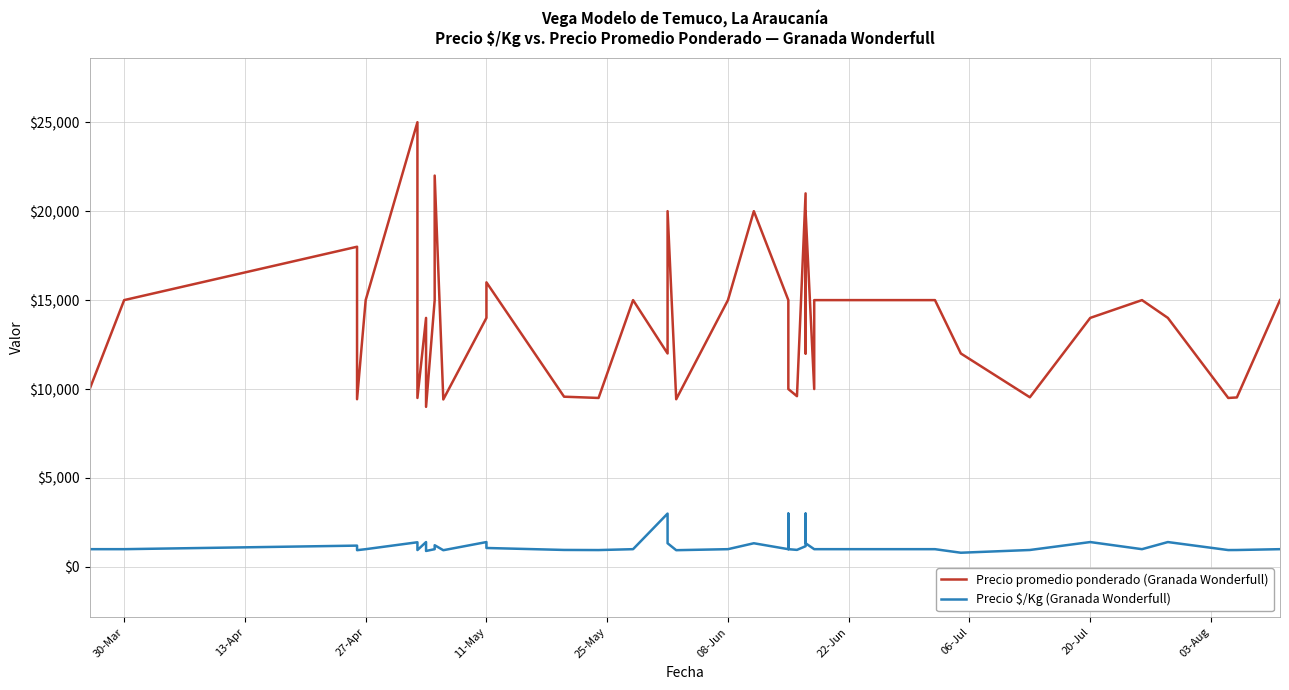

True or false: Precio promedio ponderado (Granada Wonderfull) has more than 2 interior local peaks.

True